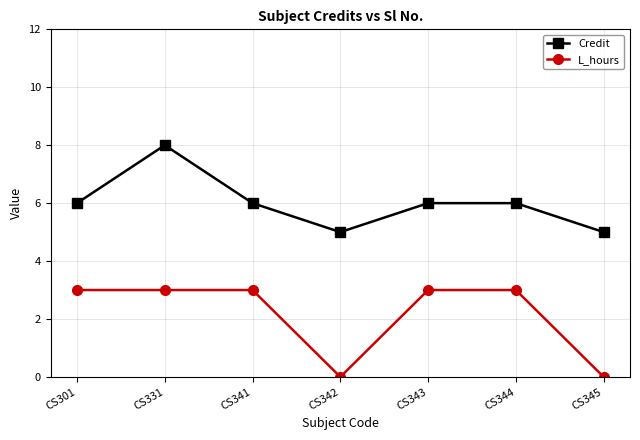

What is the sum of all L_hours values?

15